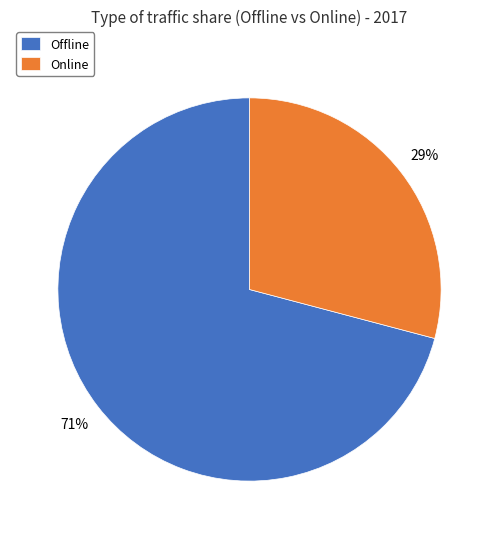

Does any single category account for the majority?

Yes